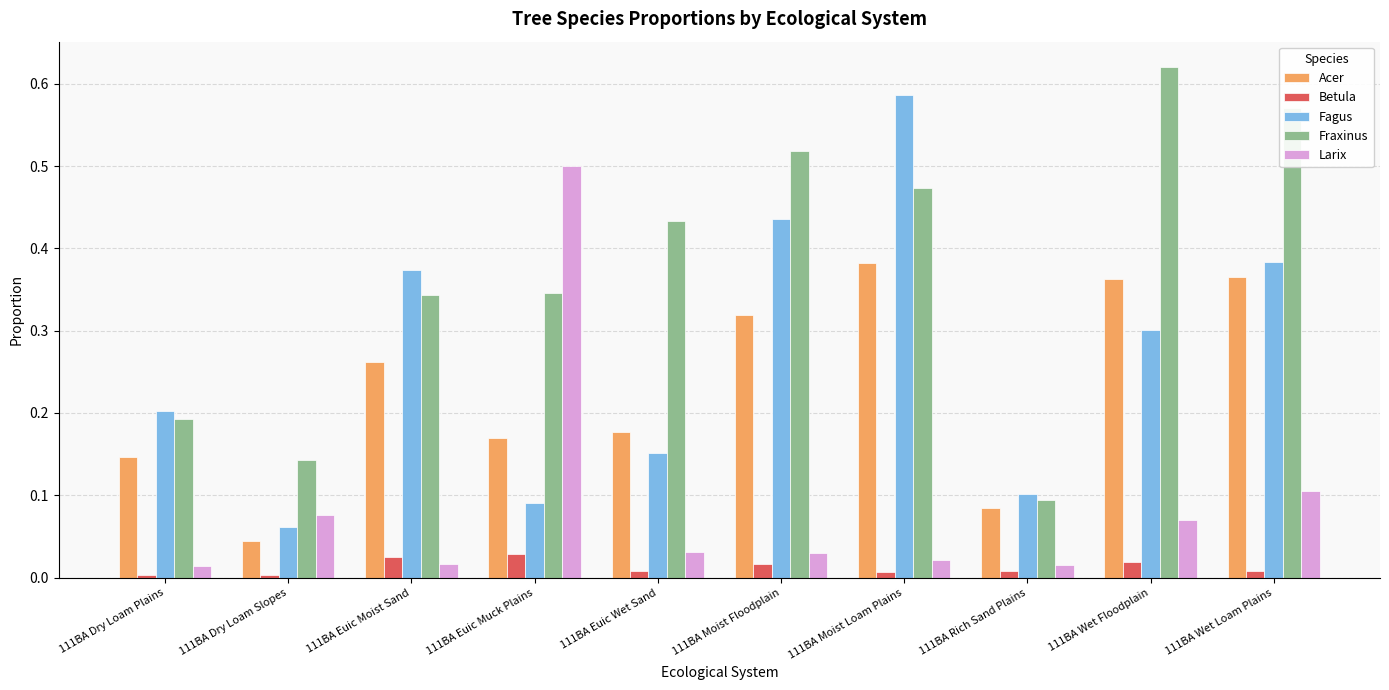

At which label does Fagus reach its peak?

111BA Moist Loam Plains